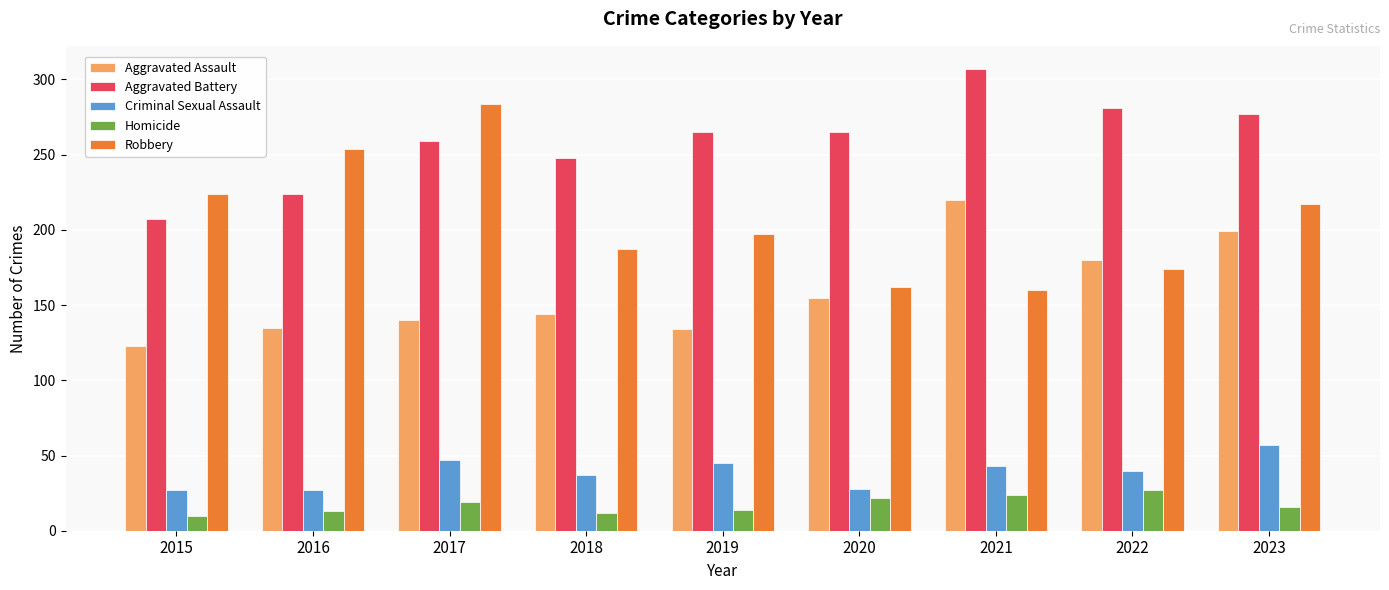

Read the Aggravated Battery value at 2018.

248